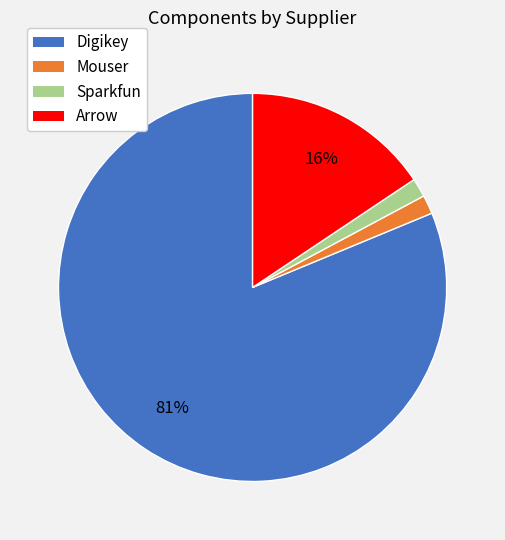

True or false: Digikey accounts for 89% of the total.

False